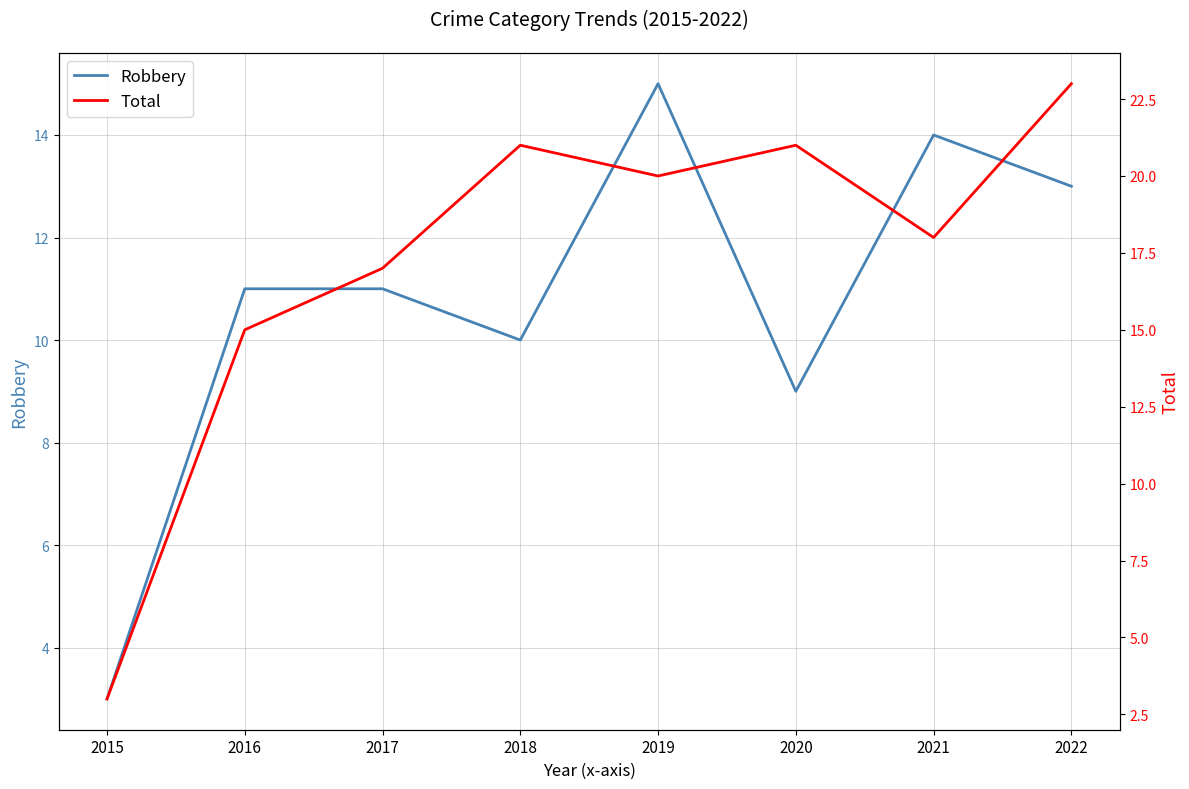

What is the value of the Total point at the 1st from the left?

3